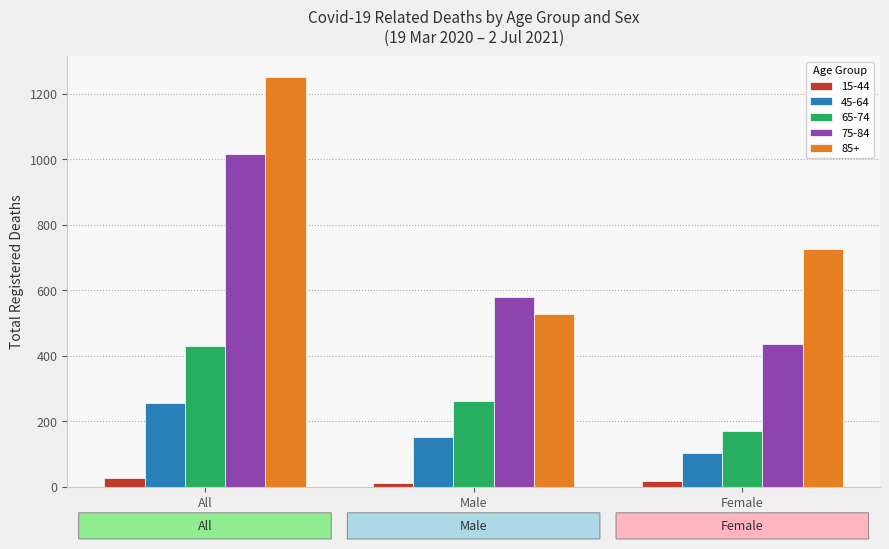

What is the lowest value of the 15-44 series?

10